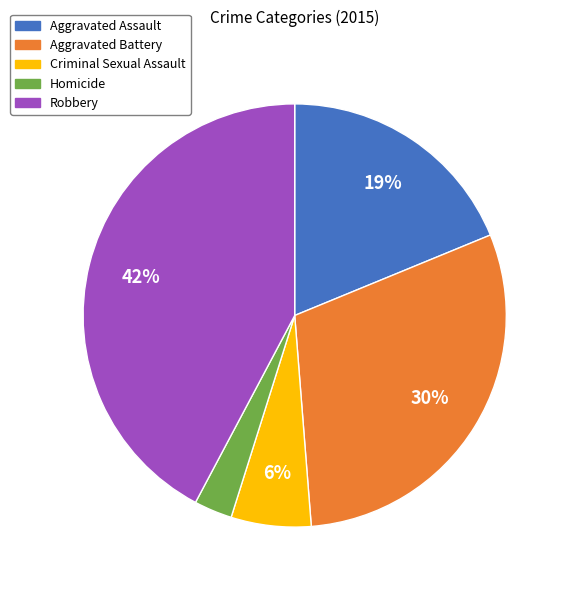

Between Aggravated Battery and Robbery, which is larger?

Robbery